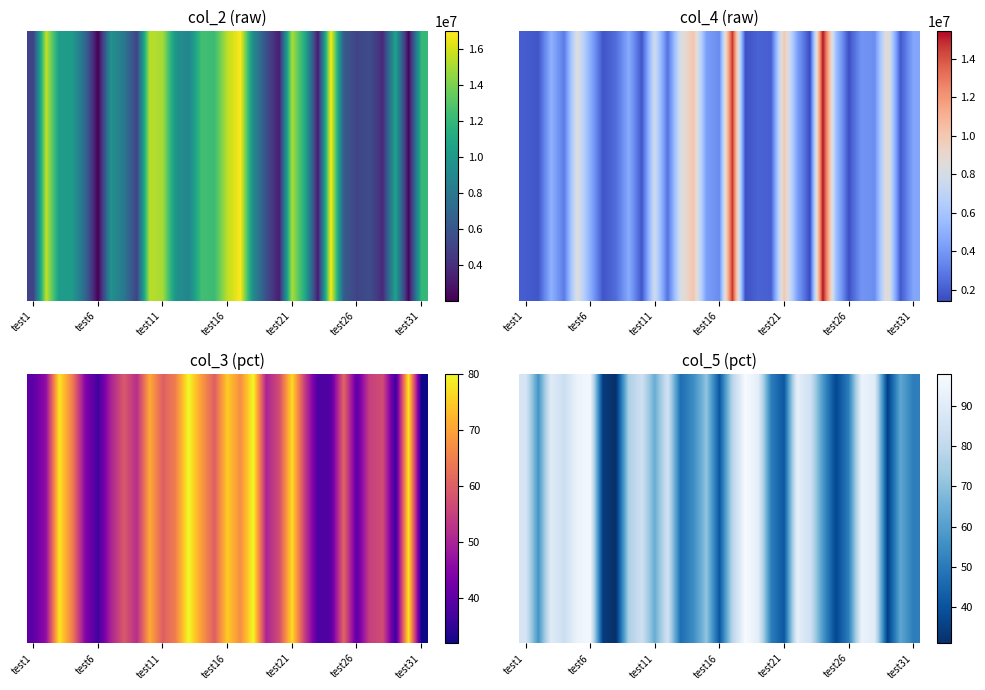

What is the maximum value shown in the chart?

98